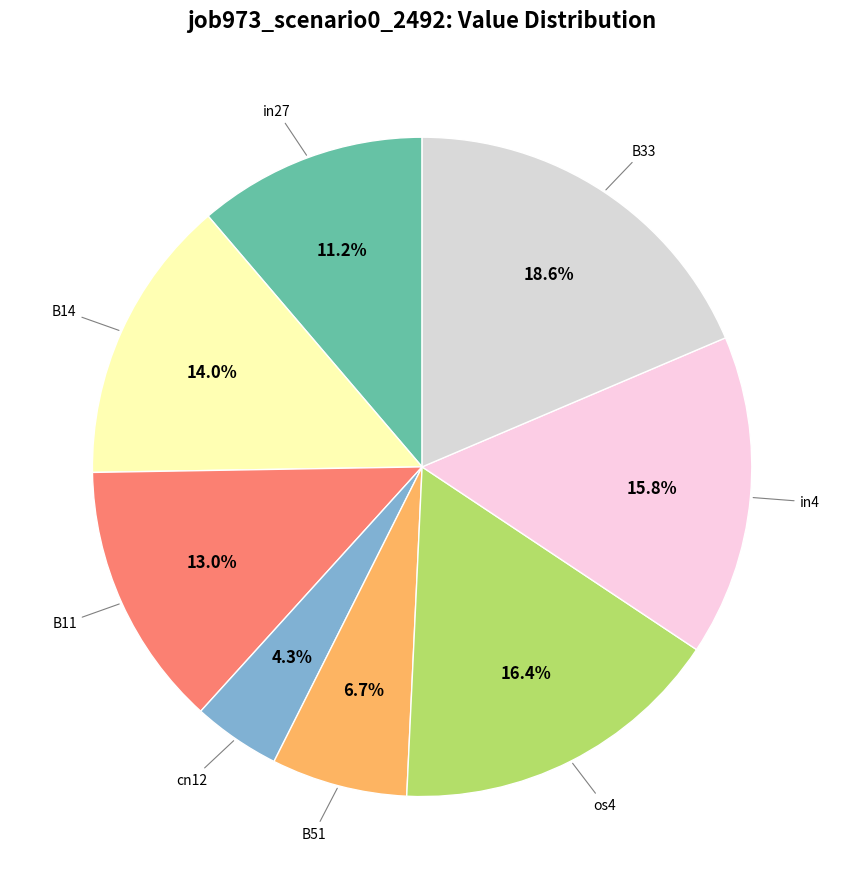

How many segments does this pie chart have?

8